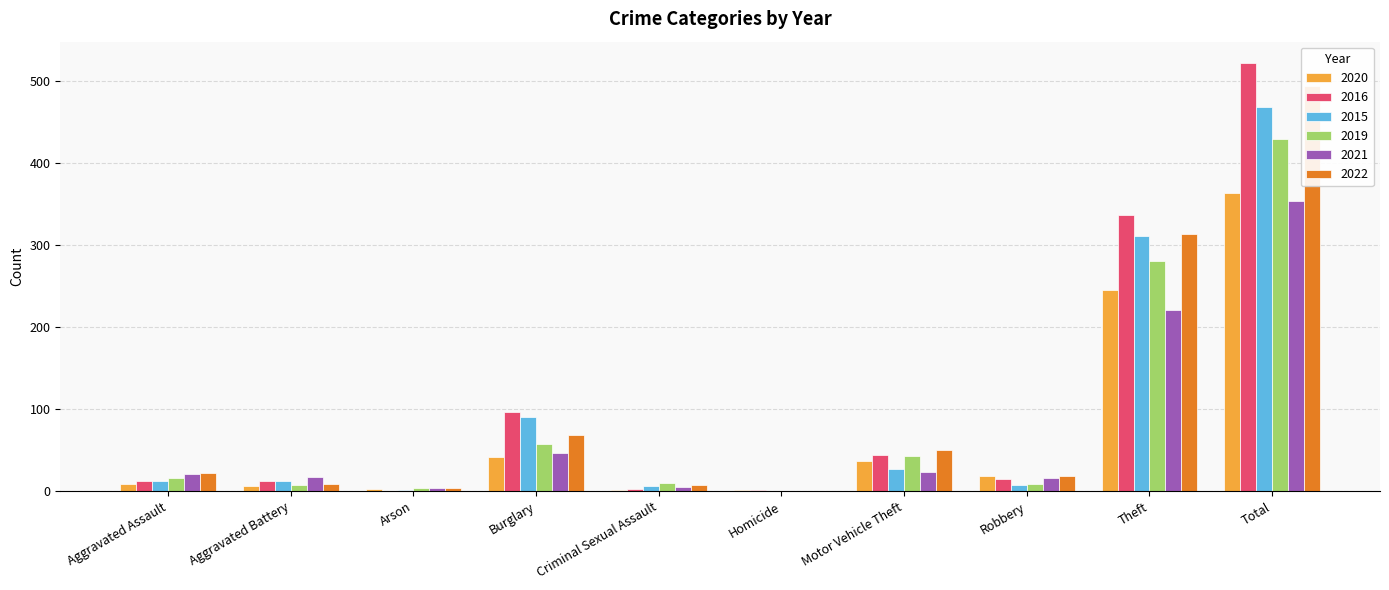

What is the value of the 2020 bar at the 5th from the left?

2